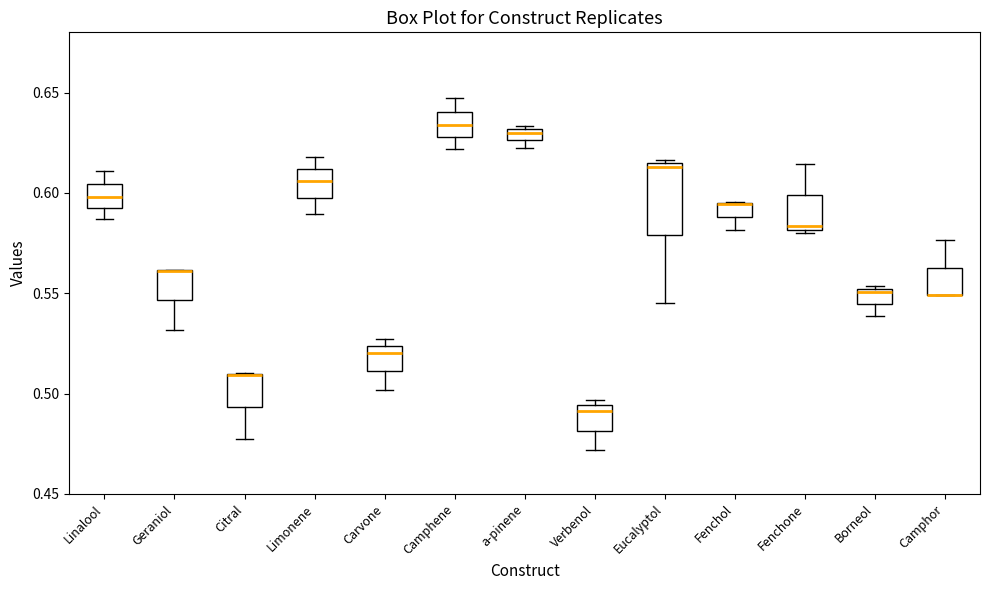

Which box is the tallest, from its lower edge to its upper edge?

Eucalyptol